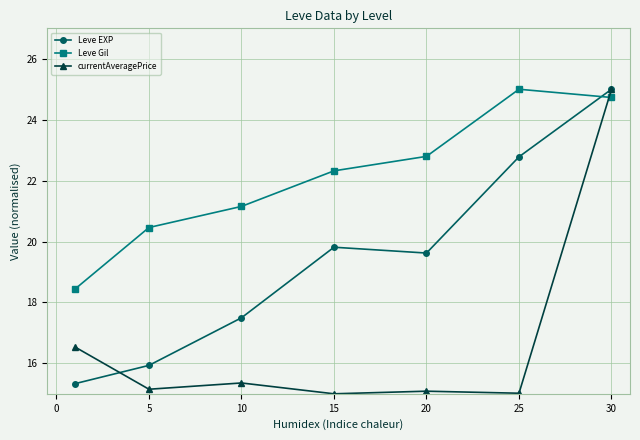

True or false: Leve Gil and Leve EXP cross at least once.

True